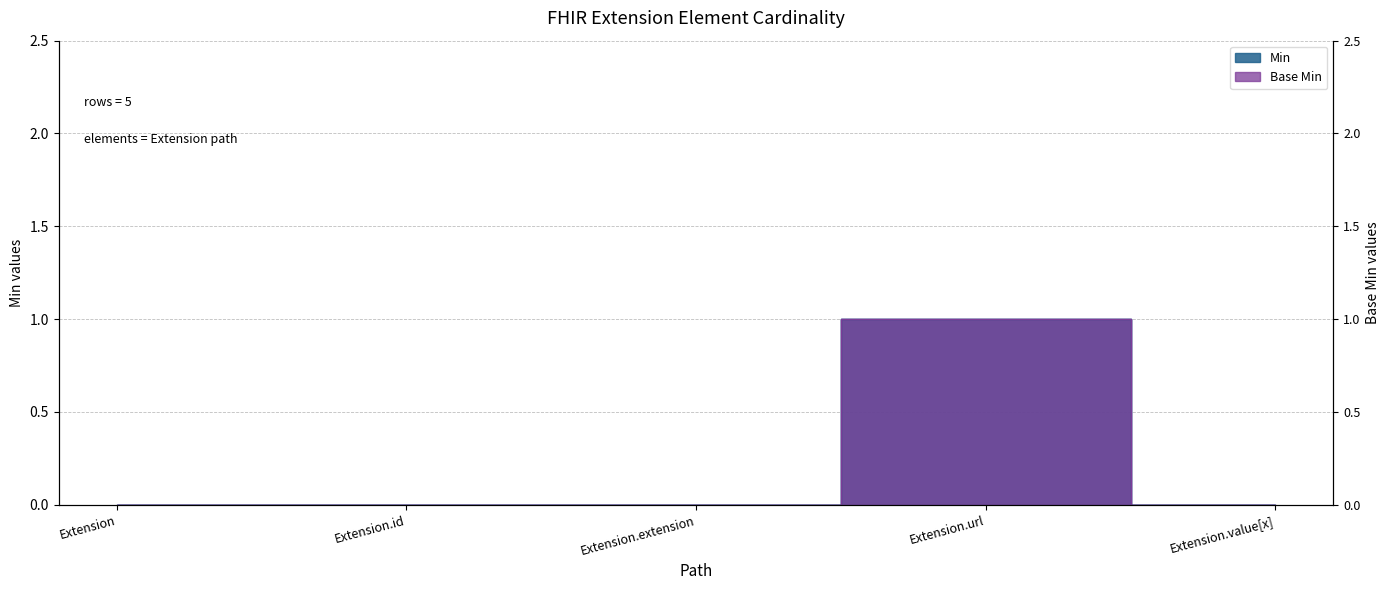

True or false: Min has a value of 0 at Extension.

True